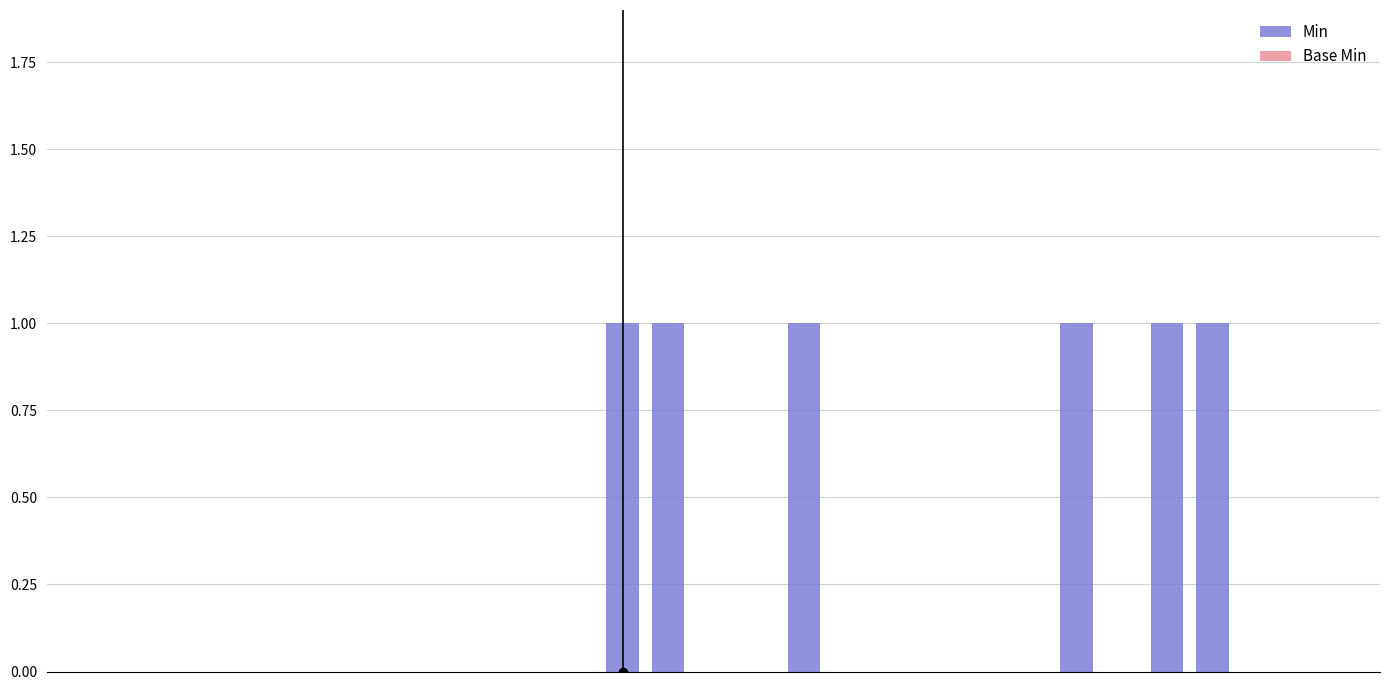

What is the sum of all values?

6